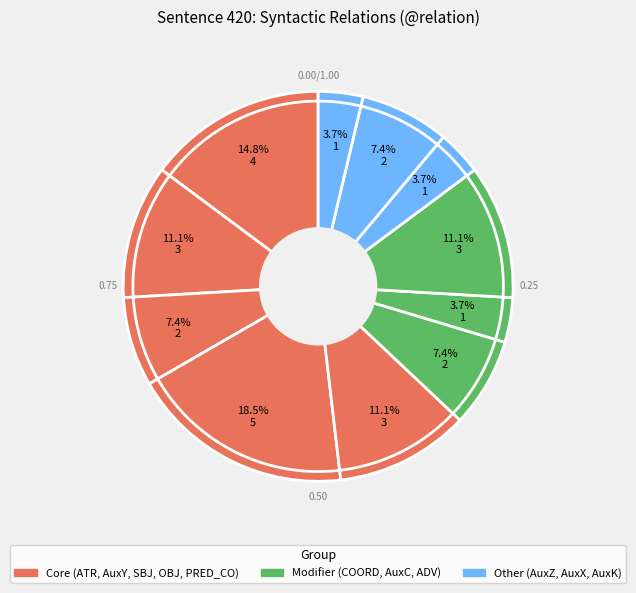

To the nearest percent, what is the difference between the largest and smallest slice percentages?

15%